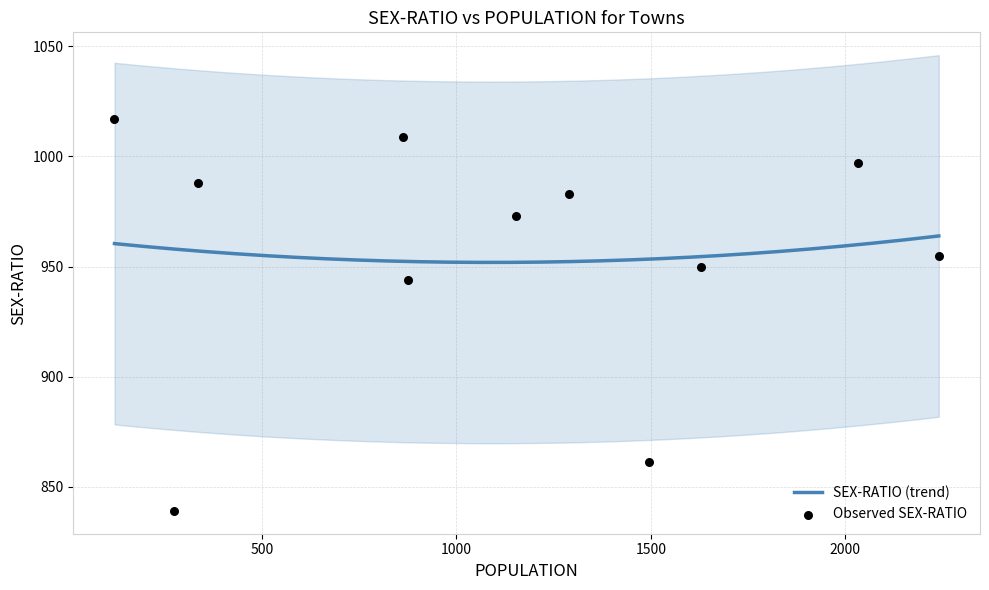

What is the maximum value for SEX-RATIO (trend)?

963.9